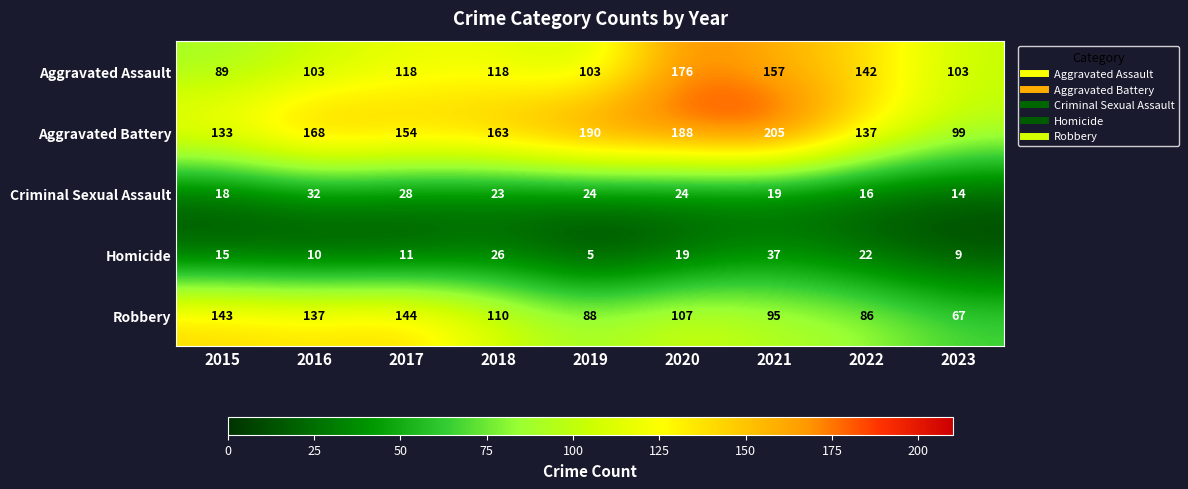

Where does the Robbery series first go above 107?

2015